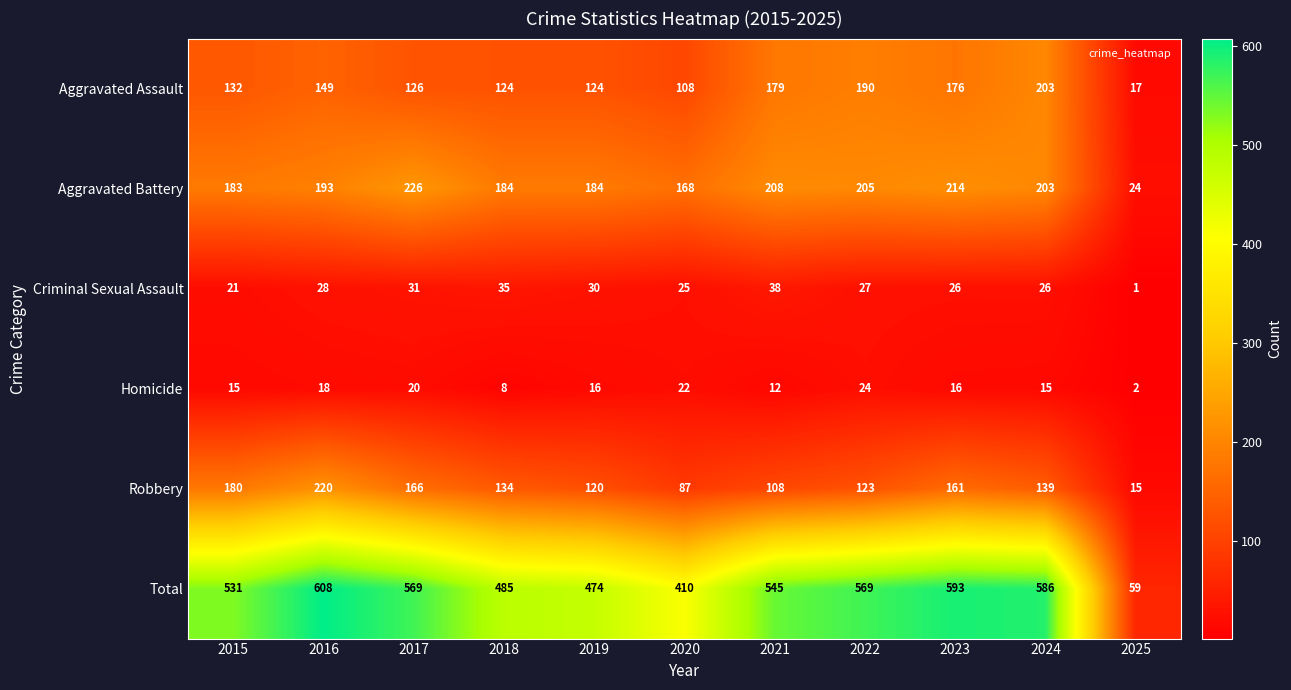

The Aggravated Assault series shows 238 at 2016. True or false?

False